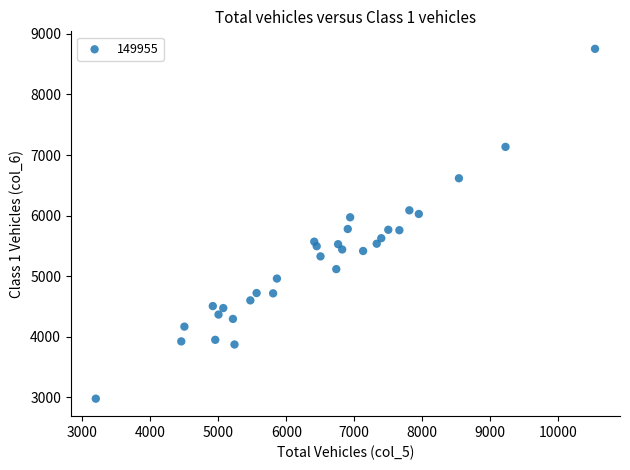

What is the range of Y values (max minus min)?

5773